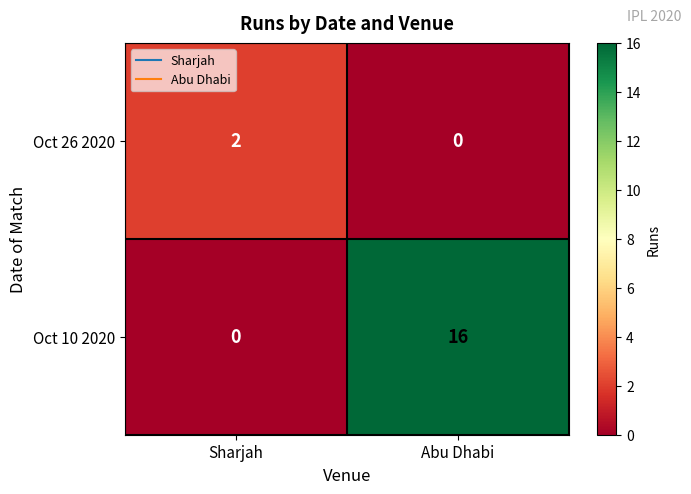

At how many categories does at least one series exceed 14?

1